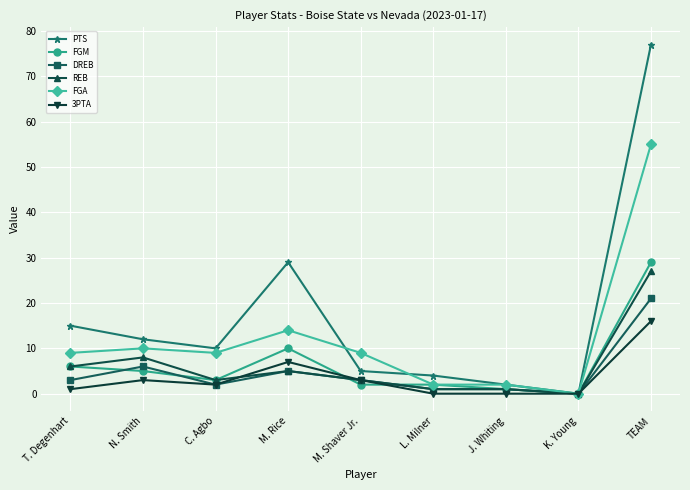

How many series are shown in this chart?

6